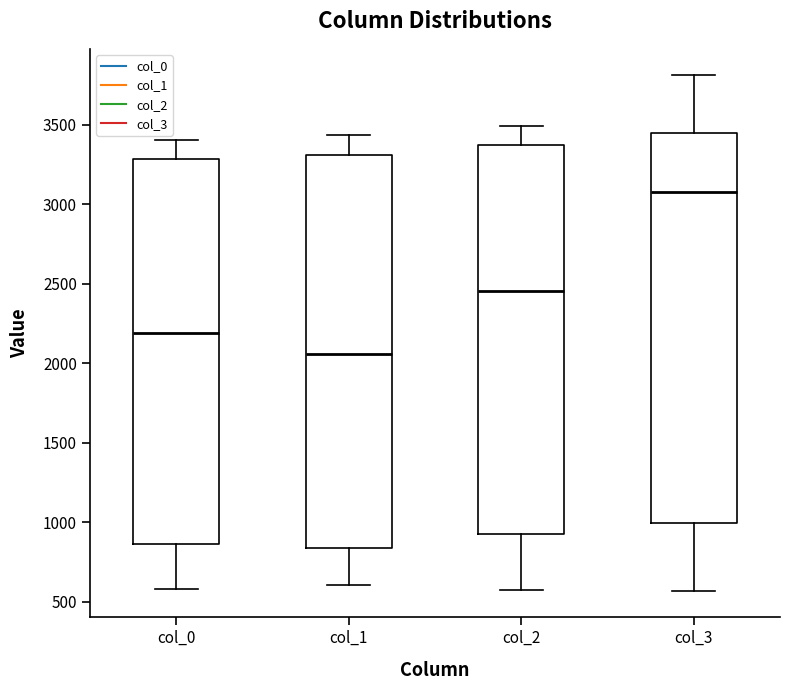

Reading left to right, transcribe this box plot: for each box, give where its median line is, the range the box spans, and where its two whiskers end, as read against the y-axis. The values are not printed on the chart, so give them approximately, as read against the axis.

col_0: median 2200, box 850 to 3300, whiskers 600 to 3400
col_1: median 2050, box 850 to 3300, whiskers 600 to 3450
col_2: median 2450, box 950 to 3350, whiskers 600 to 3500
col_3: median 3100, box 1000 to 3450, whiskers 550 to 3800